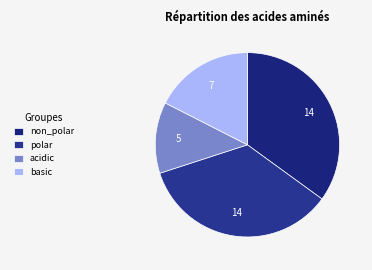

What percentage do acidic and polar together represent?

47.5%